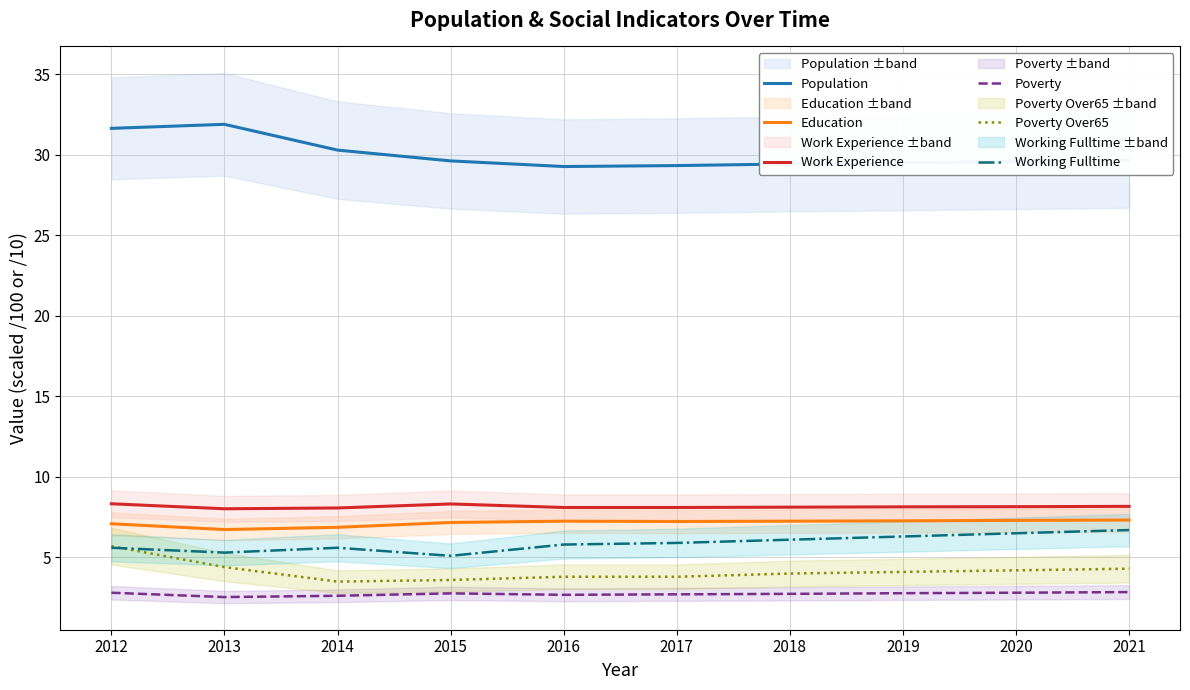

Read the Poverty Over65 value at 2019.

4.1